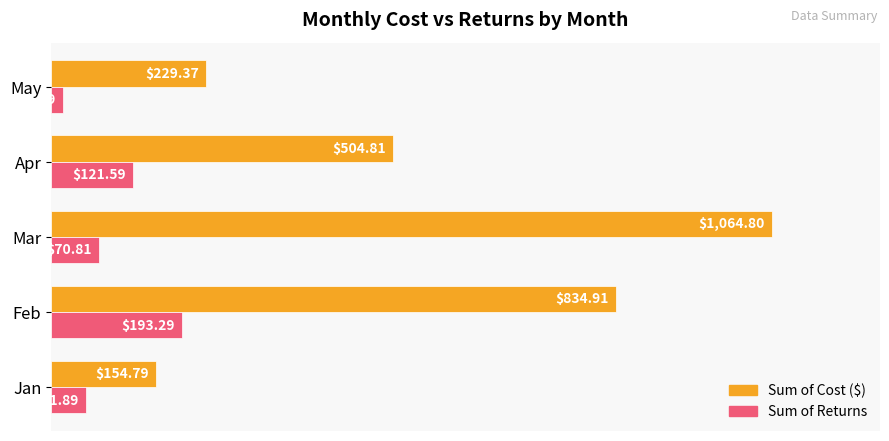

What are all the series names shown in the legend?

Sum of Cost ($), Sum of Returns